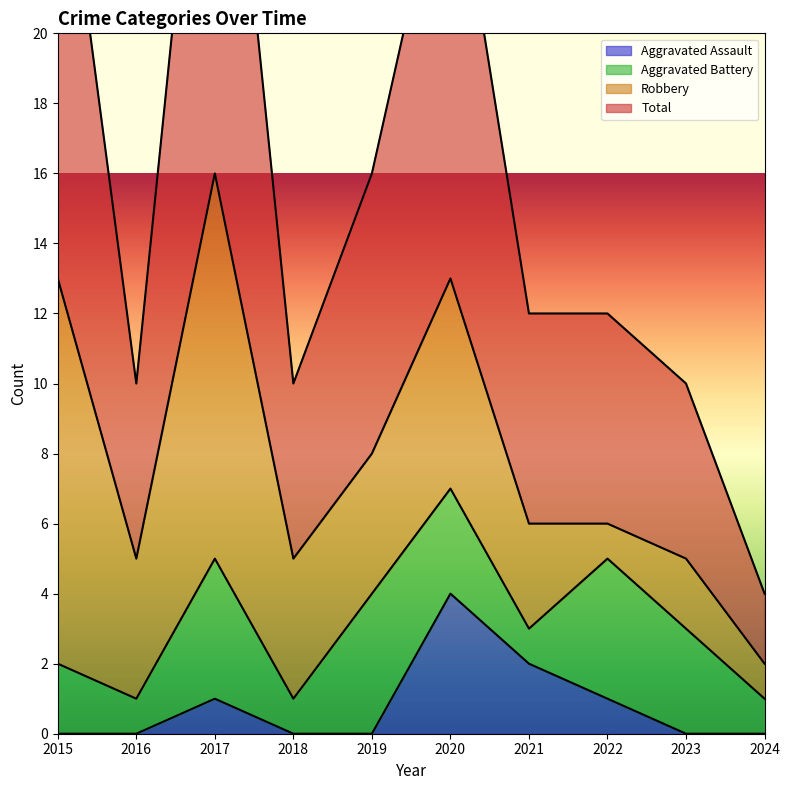

At which label does Total first exceed 12?

2015